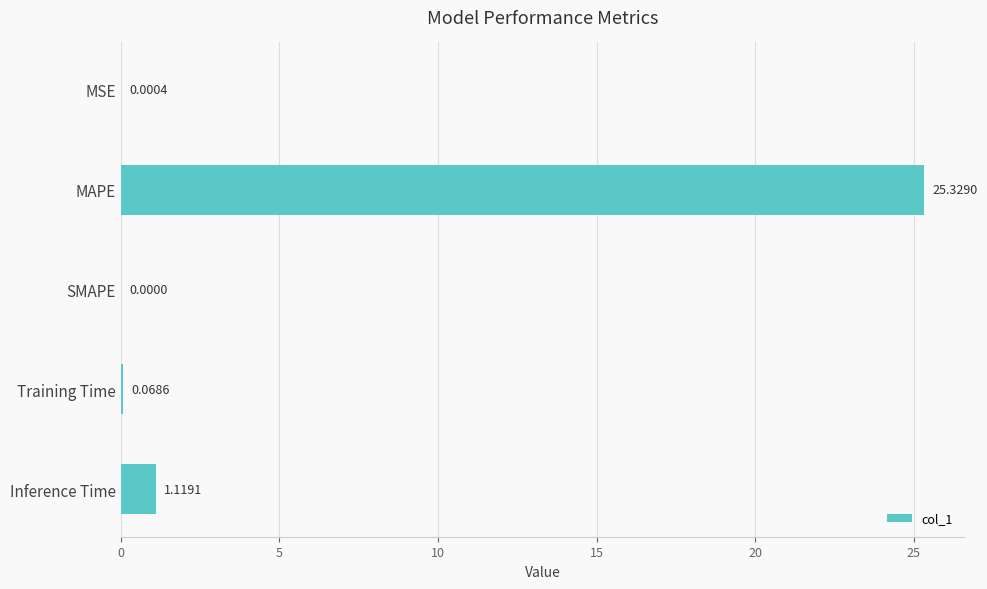

Which category has the highest value across all series?

MAPE